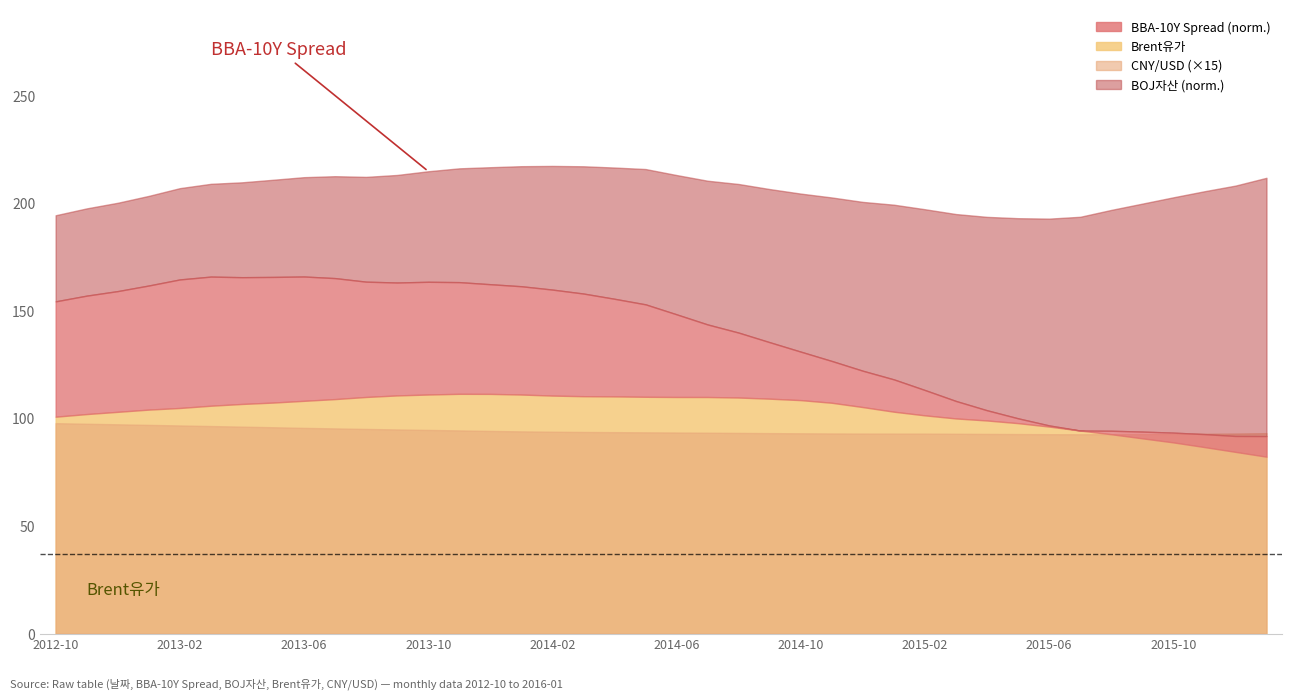

Rank the categories by Brent유가 value from highest to lowest.

2013-11, 2013-12, 2013-10, 2014-01, 2013-09, 2014-02, 2014-03, 2014-04, 2014-05, 2013-08, 2014-06, 2014-07, 2014-08, 2014-09, 2013-07, 2014-10, 2013-06, 2013-05, 2014-11, 2013-04, 2013-03, 2014-12, 2013-02, 2013-01, 2015-01, 2012-12, 2012-11, 2015-02, 2012-10, 2015-03, 2015-04, 2015-05, 2015-06, 2015-07, 2015-08, 2015-09, 2015-10, 2015-11, 2015-12, 2016-01